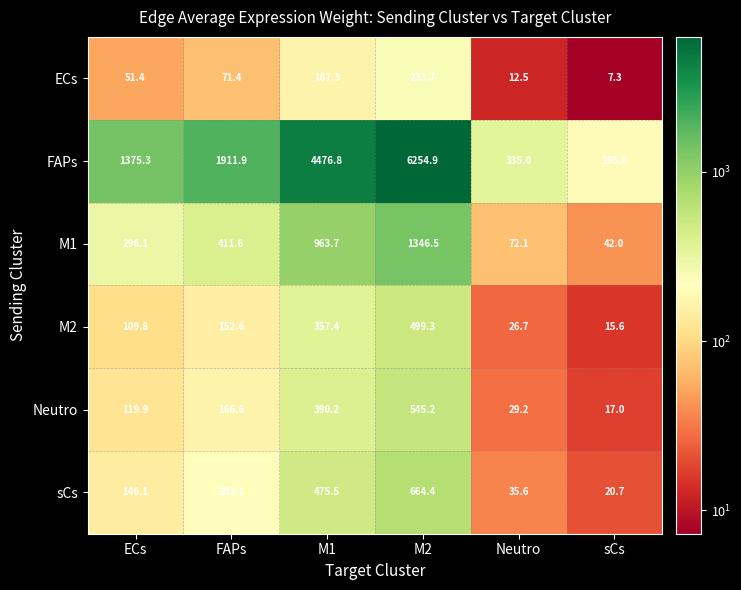

At FAPs, list the series in order from smallest to largest.

ECs, M2, Neutro, sCs, M1, FAPs